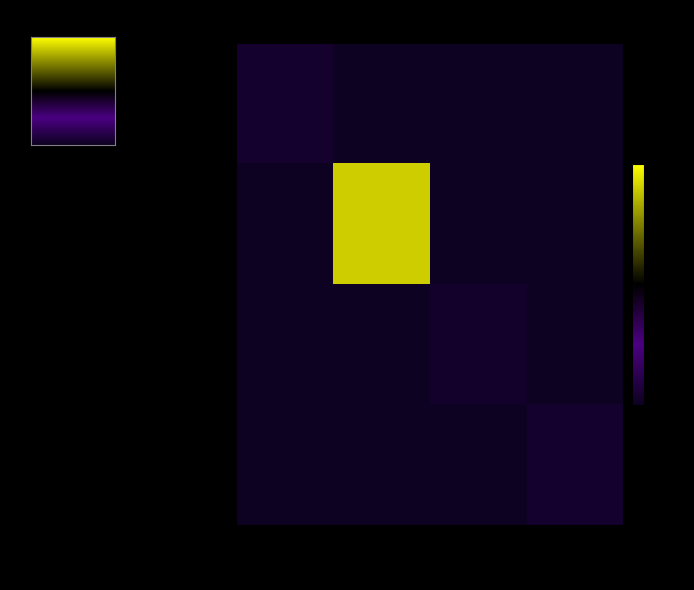

Which series has the largest total across all categories?

area_24848